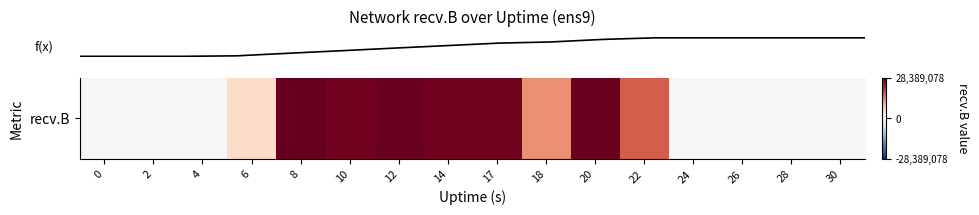

How many data points does each series have?

16